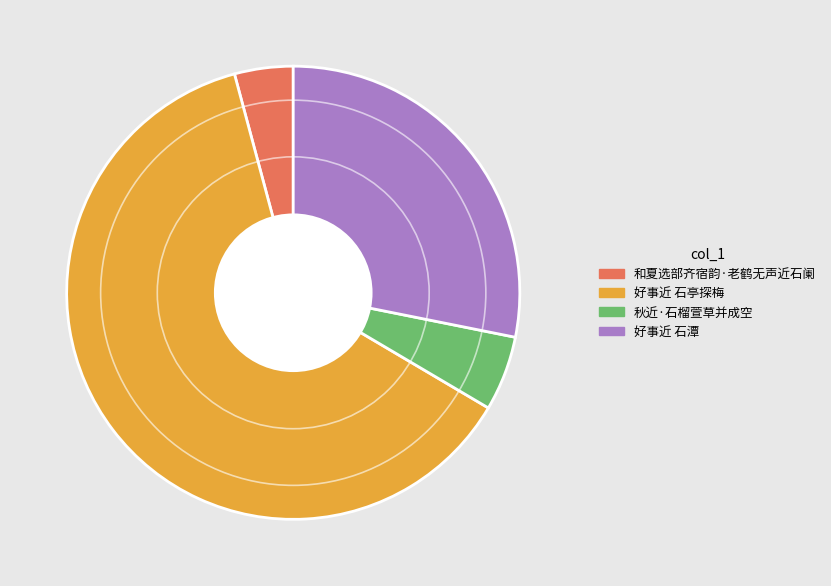

Does any single category account for the majority?

Yes